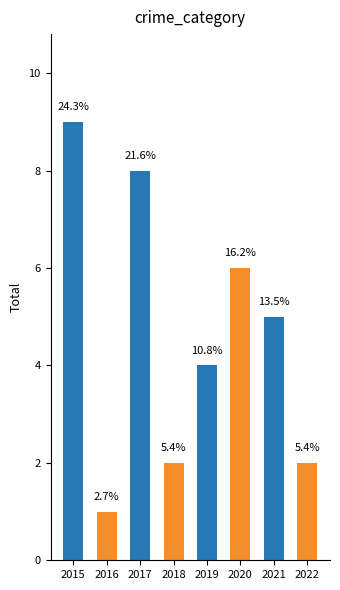

What is the difference between the maximum and minimum values?

8